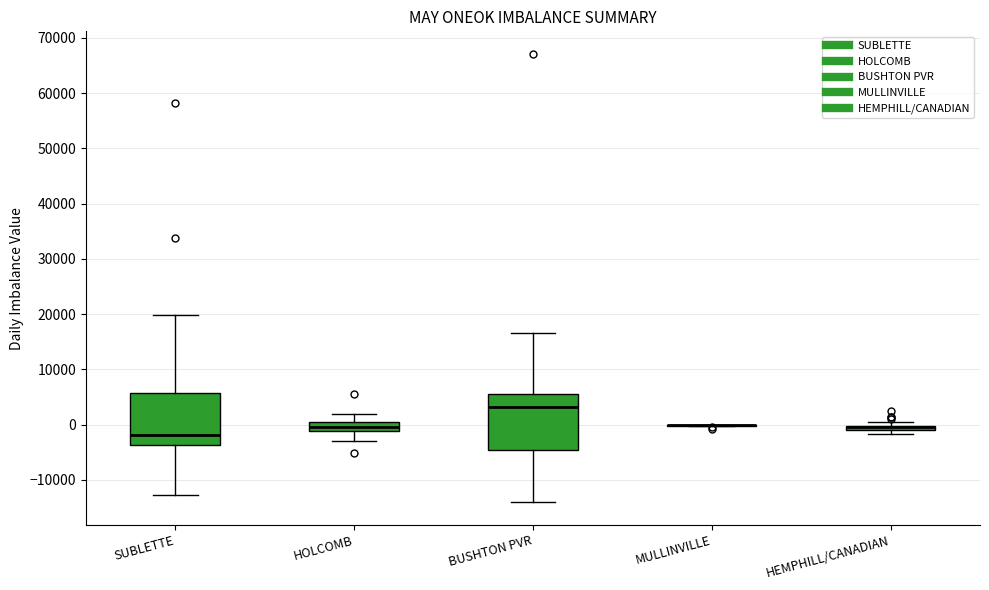

Where is the upper edge of the box for HEMPHILL/CANADIAN on the y-axis? The values are not printed on the chart, so give them approximately, as read against the axis.

0